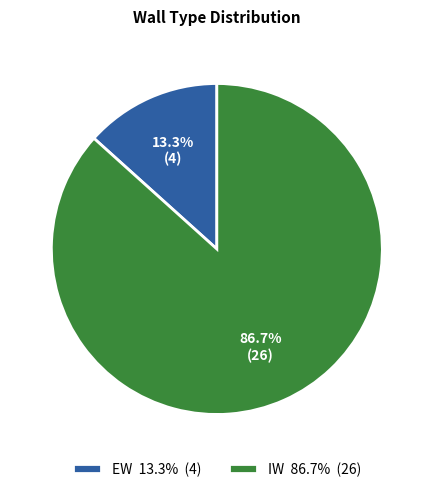

Which slice is the largest?

IW